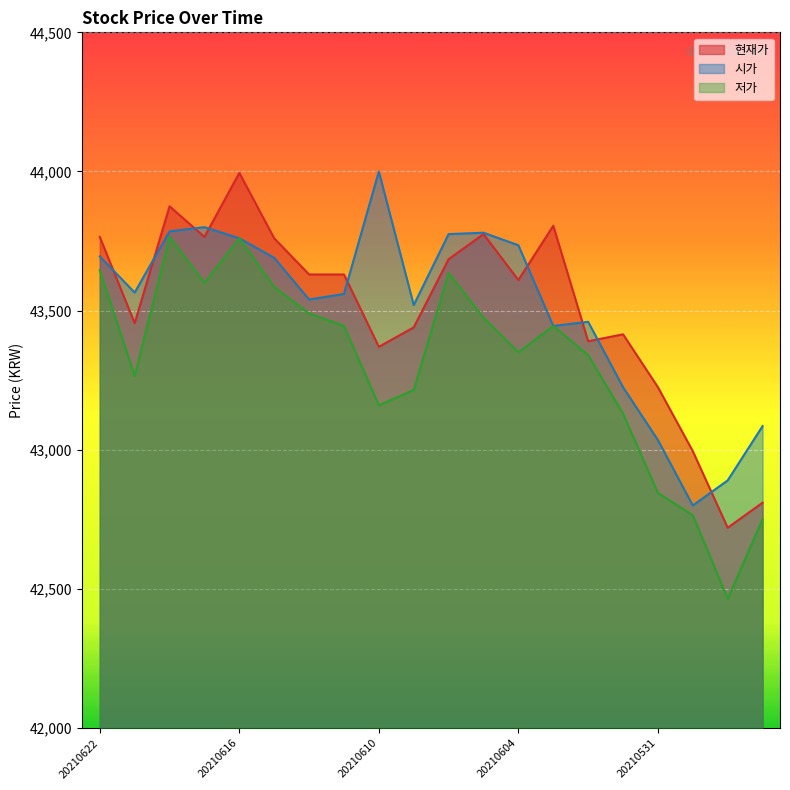

At which category does 저가 reach its first local valley?

20210621